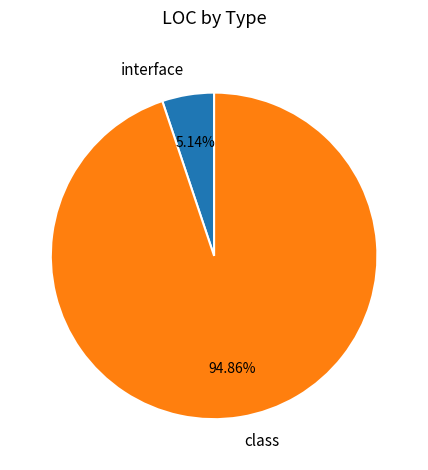

What is the smallest slice in the pie chart?

interface